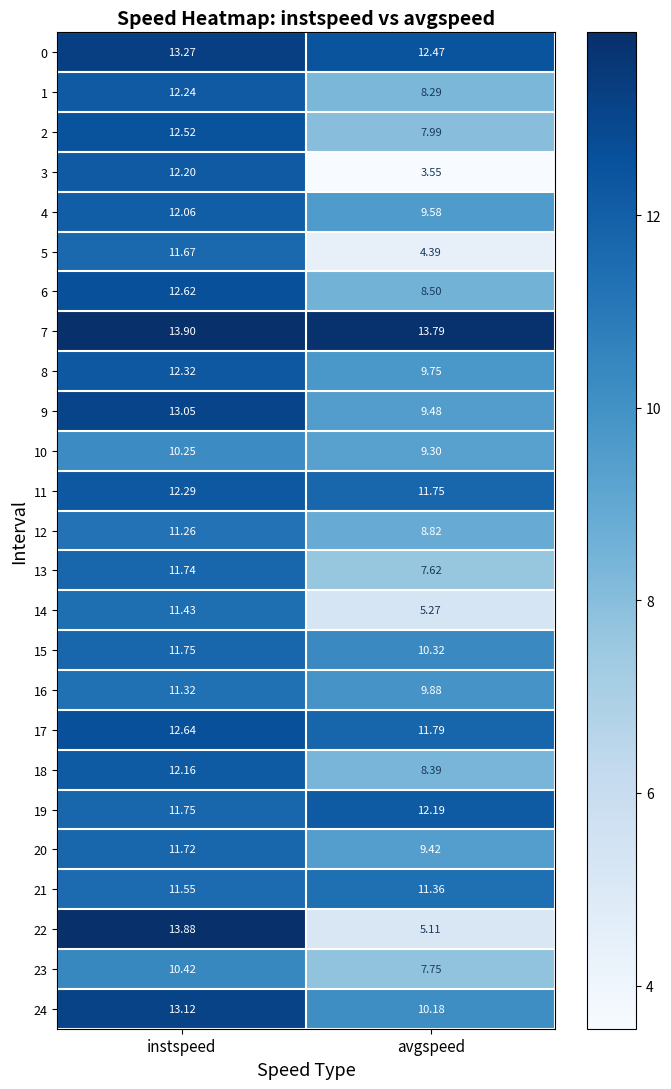

Where does the 20 series first go above 11?

instspeed